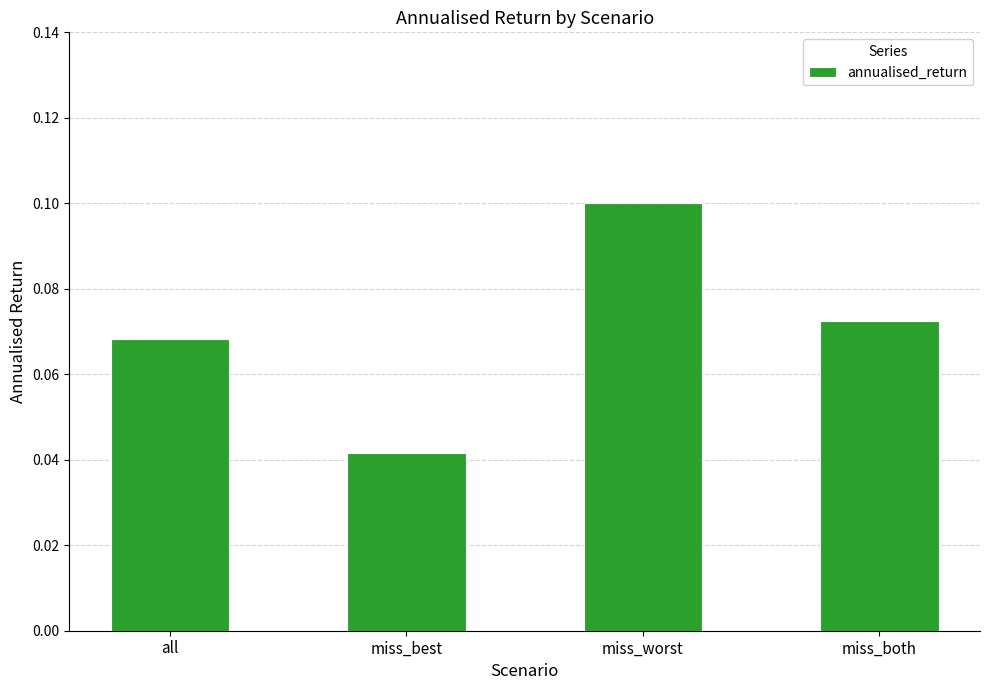

What is the label of the 2nd bar from the right?

miss_worst